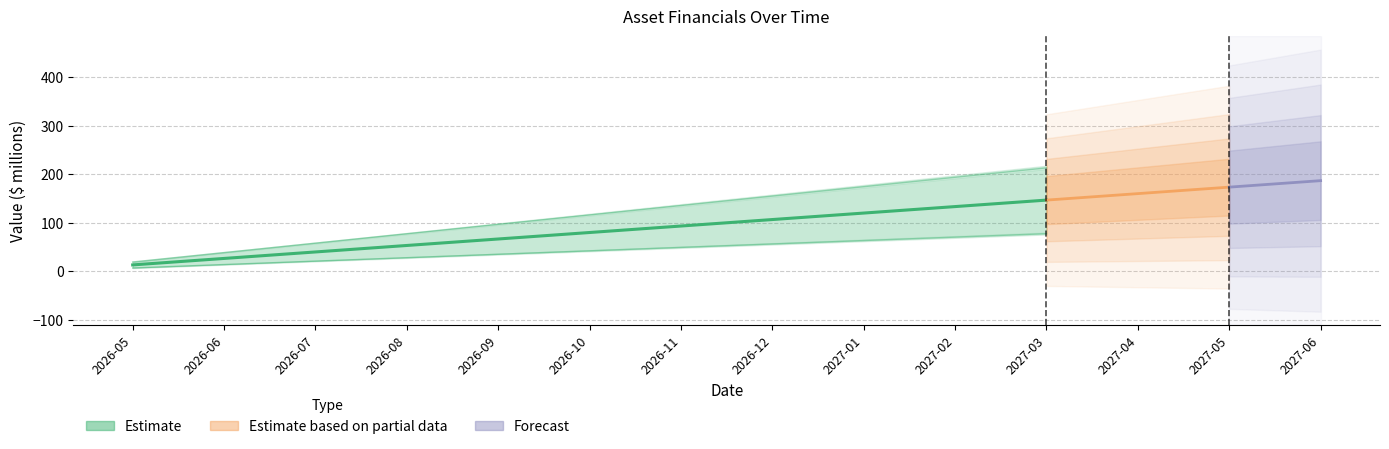

What is the sum of all fixed_assets values?

2079.6